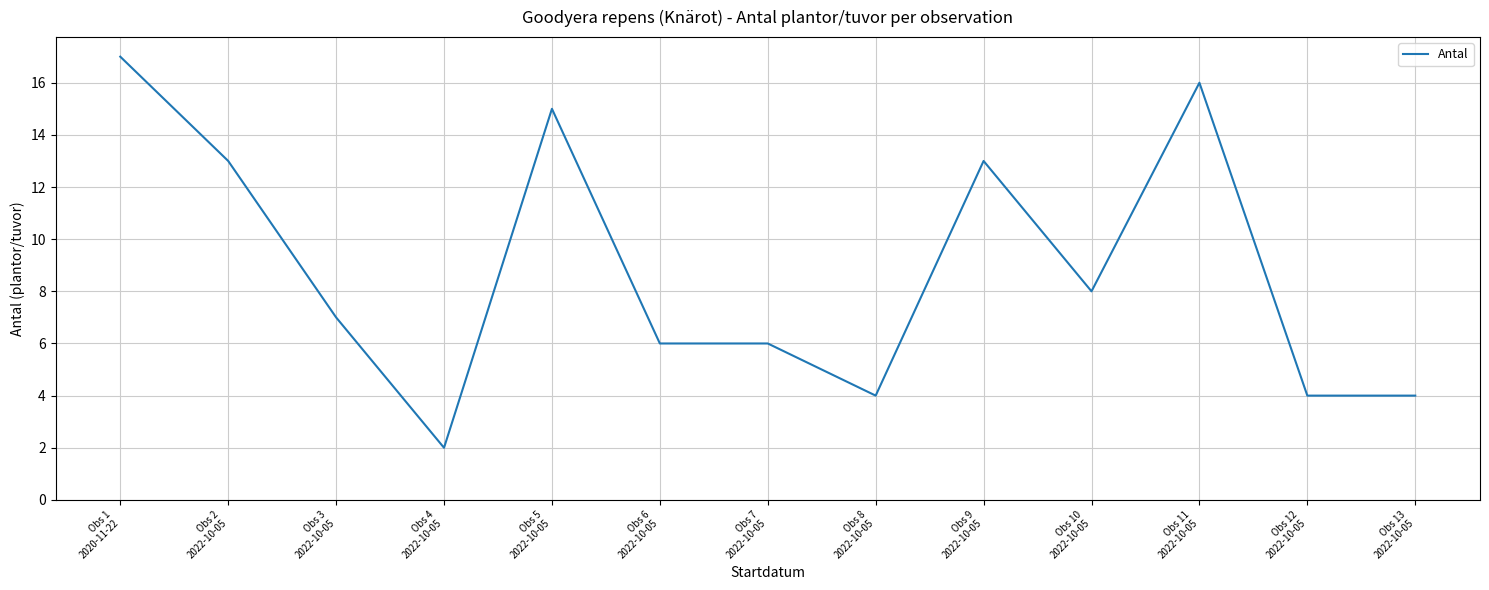

True or false: the data shows 2 at Obs 4
2022-10-05.

True